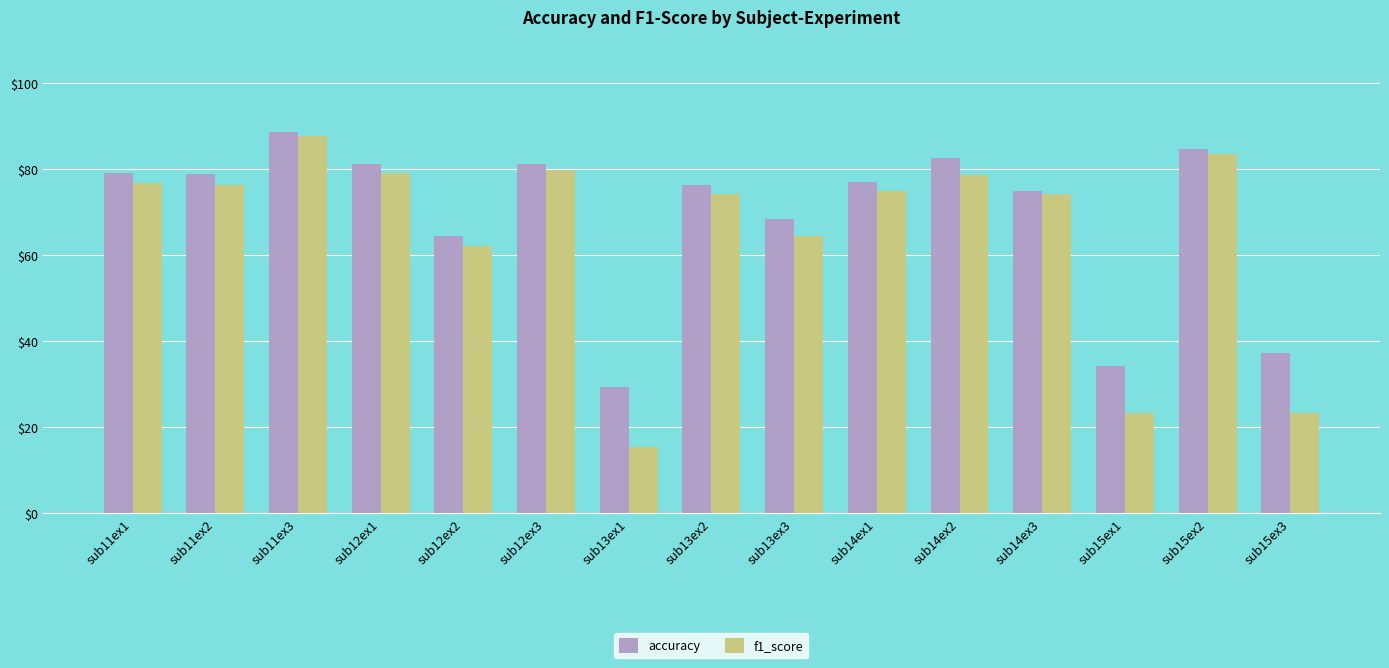

What is the value of the f1_score bar at the 8th from the left?

74.2